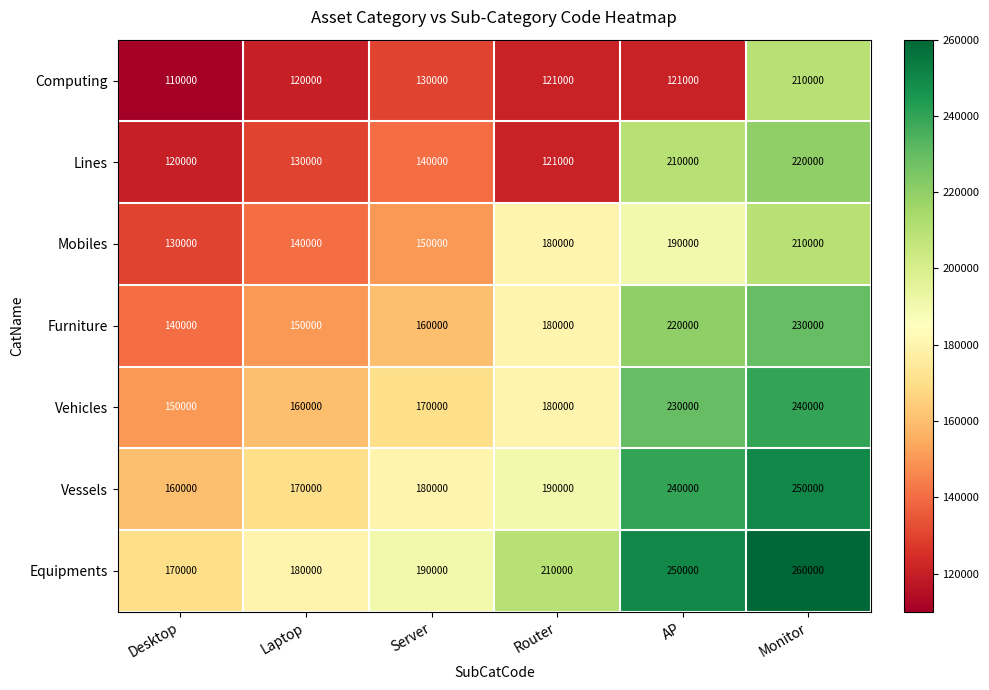

The value of Vehicles at Server is 170000. True or false?

True